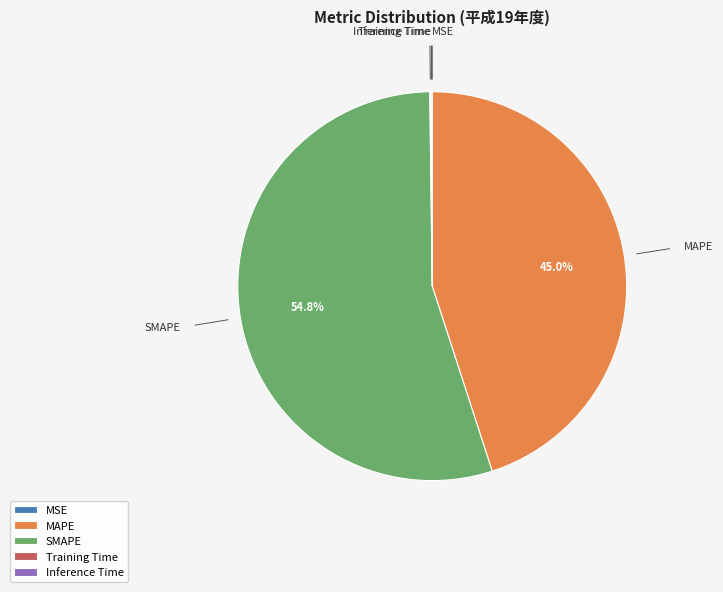

Is there any slice that represents more than half of the pie?

Yes